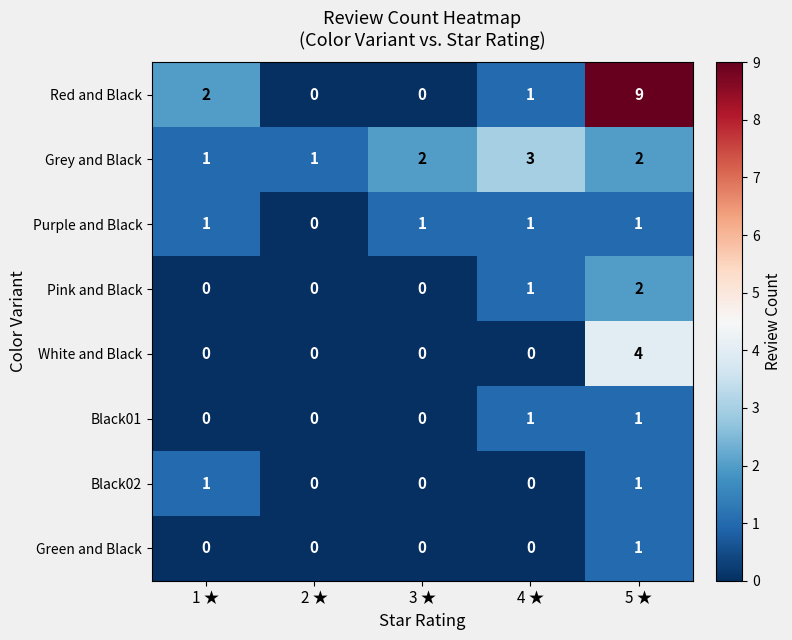

Which category has the highest value in the White and Black series?

5 ★